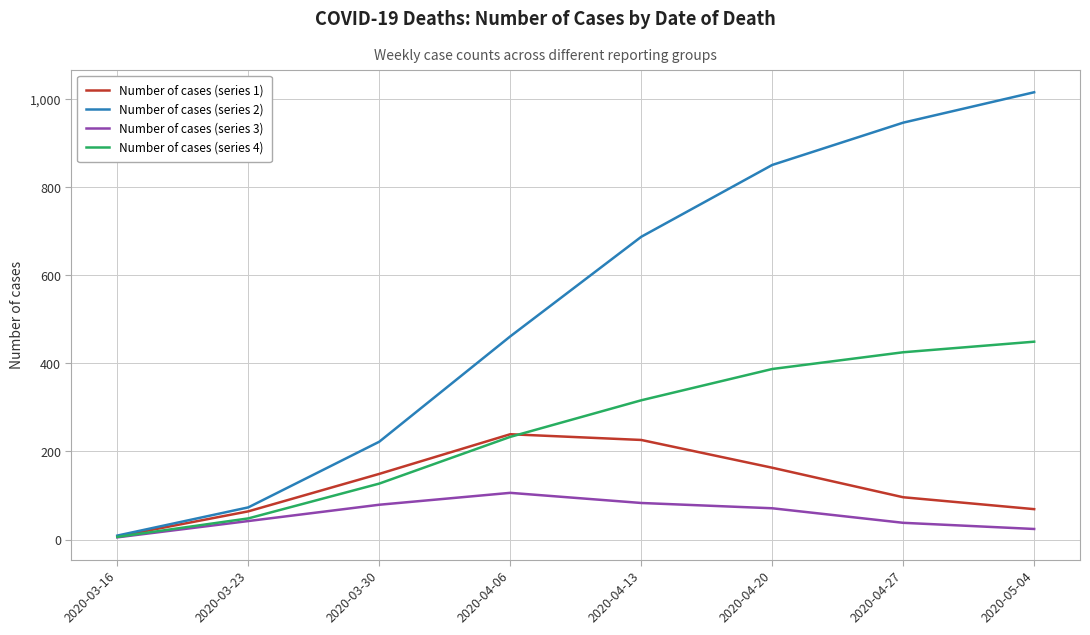

Count the number of categories in the chart.

8